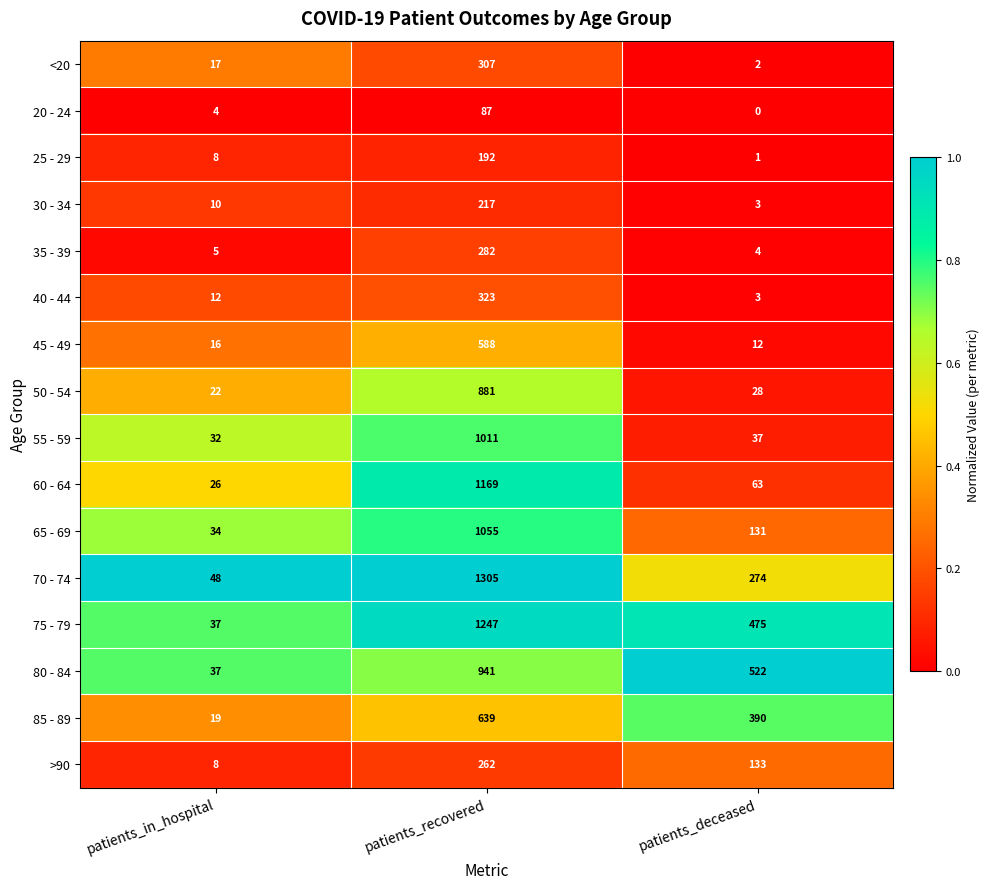

At patients_recovered, list the series in order from smallest to largest.

20 - 24, 25 - 29, 30 - 34, >90, 35 - 39, <20, 40 - 44, 45 - 49, 85 - 89, 50 - 54, 80 - 84, 55 - 59, 65 - 69, 60 - 64, 75 - 79, 70 - 74